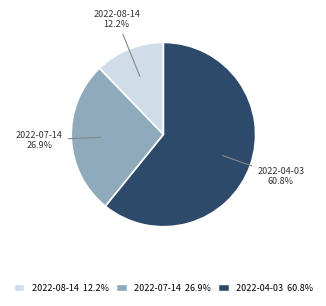

To the nearest percent, what is the difference between the largest and smallest slice percentages?

49%